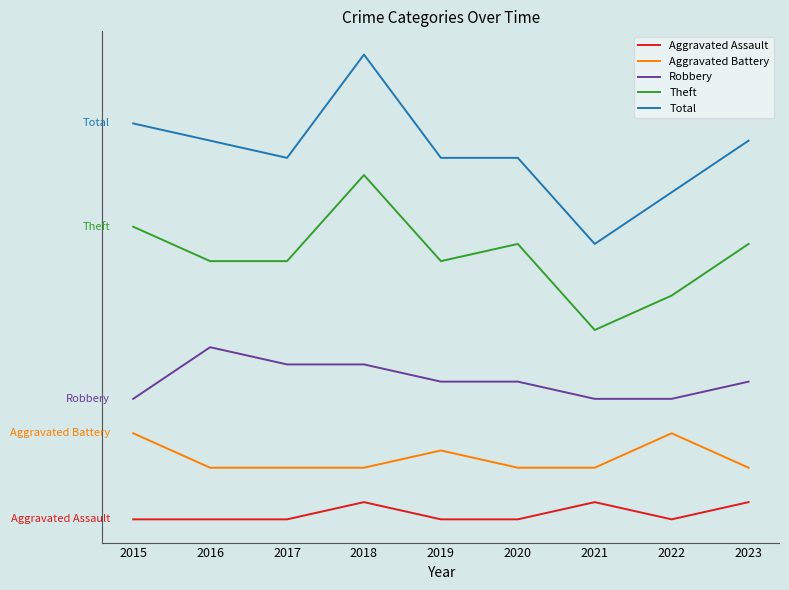

Between 2018 and 2019, which series saw the biggest shift?

Total